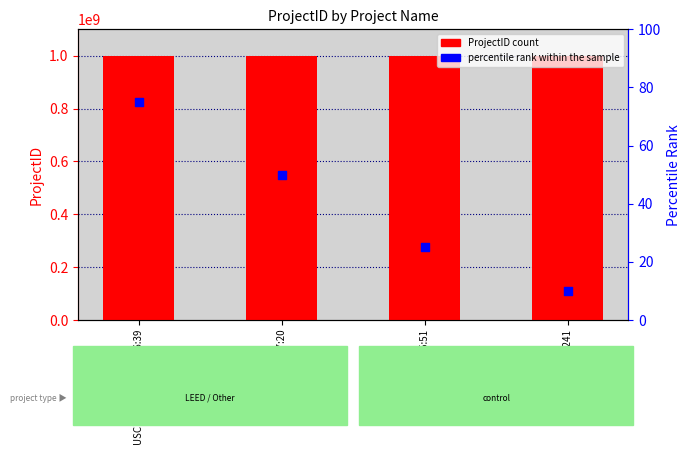

Which series reaches the minimum Y coordinate?

percentile rank within the sample